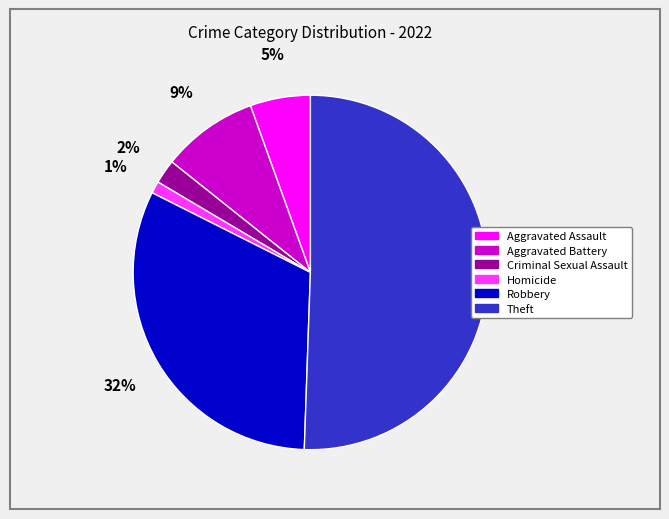

To the nearest percent, what is the average slice percentage?

17%